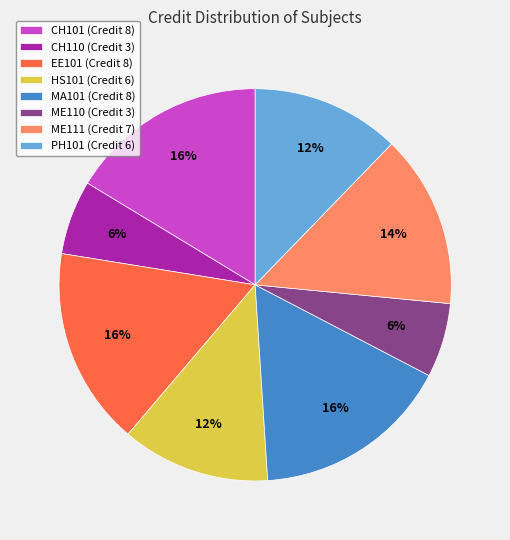

The HS101 slice represents 12% of the pie. True or false?

True